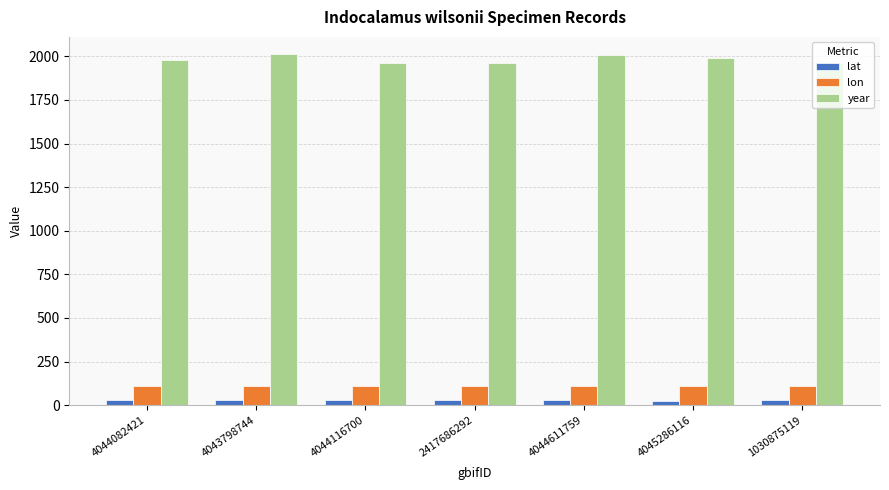

What is the difference between the lon values at 1030875119 and 4044082421?

0.9